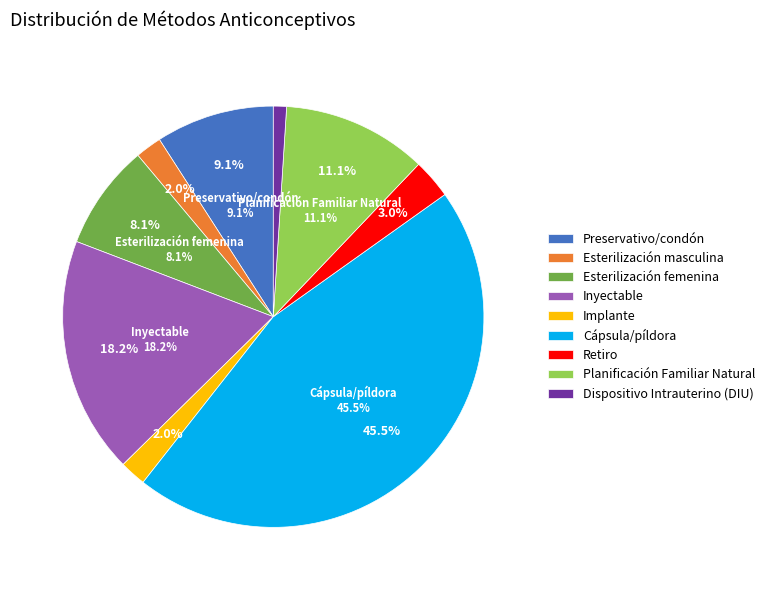

What is the largest slice in the pie chart?

Cápsula/píldora